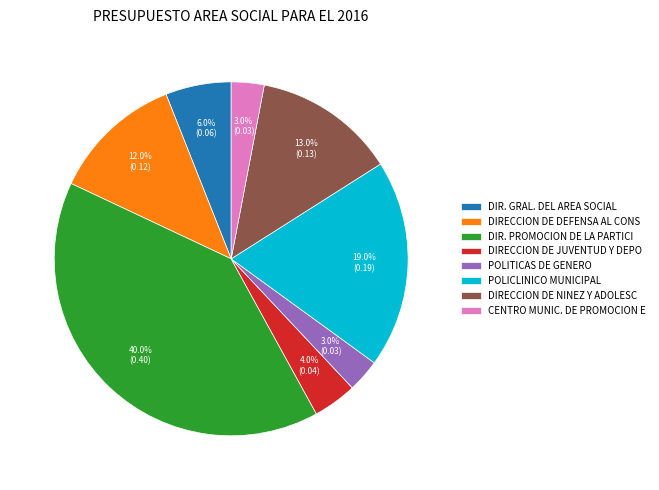

Does any single category account for the majority?

No